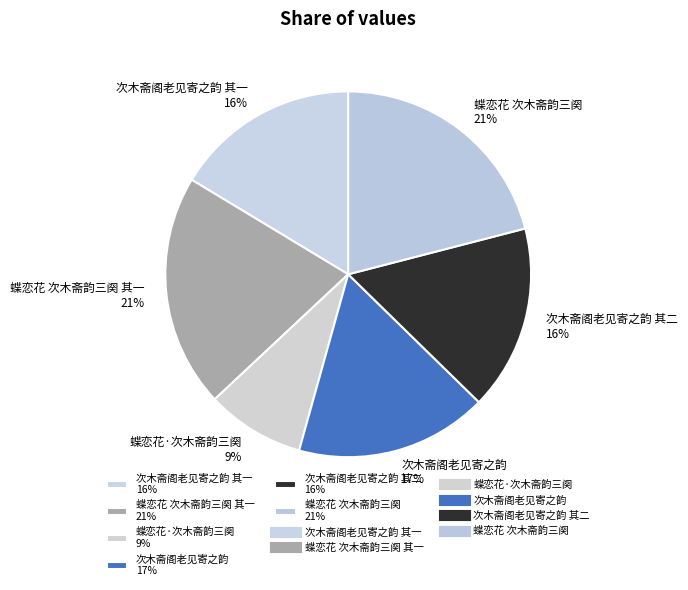

How many slices are in this pie chart?

6